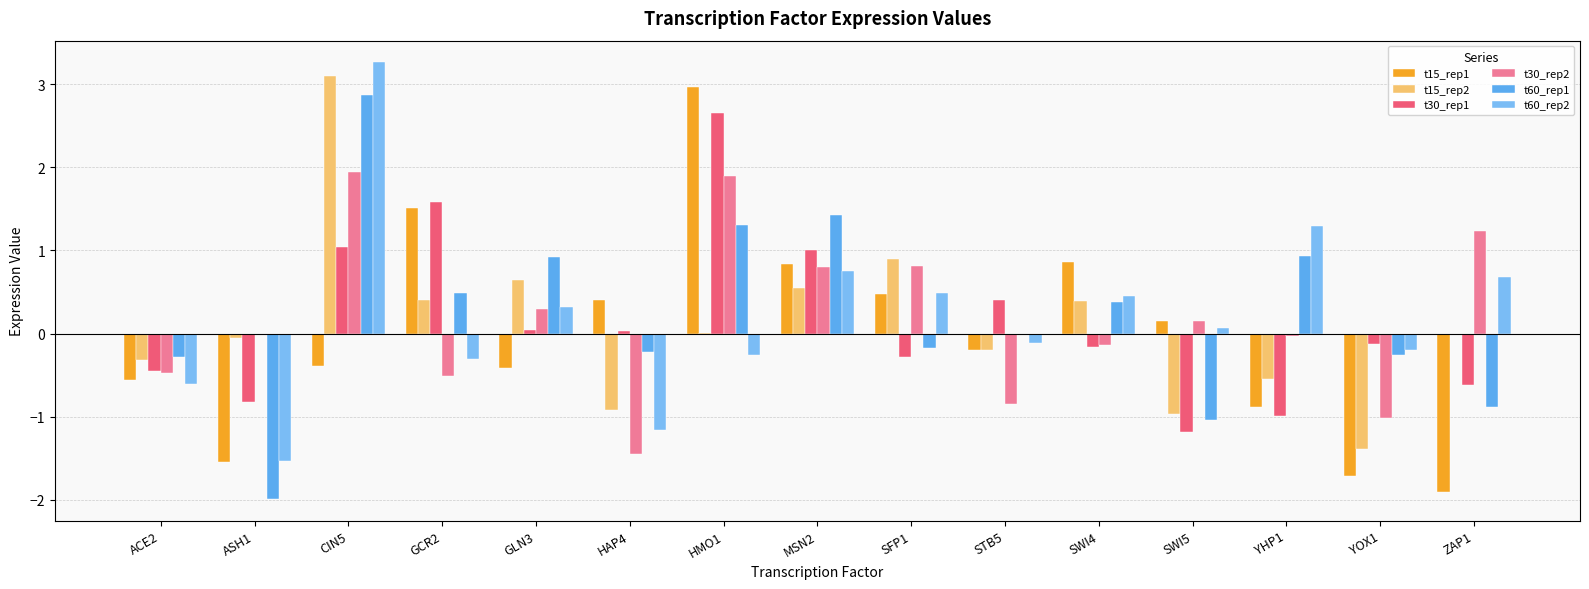

Reading left to right, extract all data points from this chart.

t15_rep1: -0.6	-1.5	-0.4	1.5	-0.4	0.4	3.0	0.8	0.5	-0.2	0.9	0.1	-0.9	-1.7	-1.9
t15_rep2: -0.3	-0.1	3.1	0.4	0.6	-0.9	0.0	0.5	0.9	-0.2	0.4	-1.0	-0.5	-1.4	0.0
t30_rep1: -0.4	-0.8	1.0	1.6	0.0	0.0	2.6	1.0	-0.3	0.4	-0.2	-1.2	-1.0	-0.1	-0.6
t30_rep2: -0.5	-0.0	1.9	-0.5	0.3	-1.4	1.9	0.8	0.8	-0.8	-0.1	0.2	-0.0	-1.0	1.2
t60_rep1: -0.3	-2.0	2.9	0.5	0.9	-0.2	1.3	1.4	-0.2	0.0	0.4	-1.0	0.9	-0.3	-0.9
t60_rep2: -0.6	-1.5	3.3	-0.3	0.3	-1.2	-0.3	0.8	0.5	-0.1	0.5	0.1	1.3	-0.2	0.7